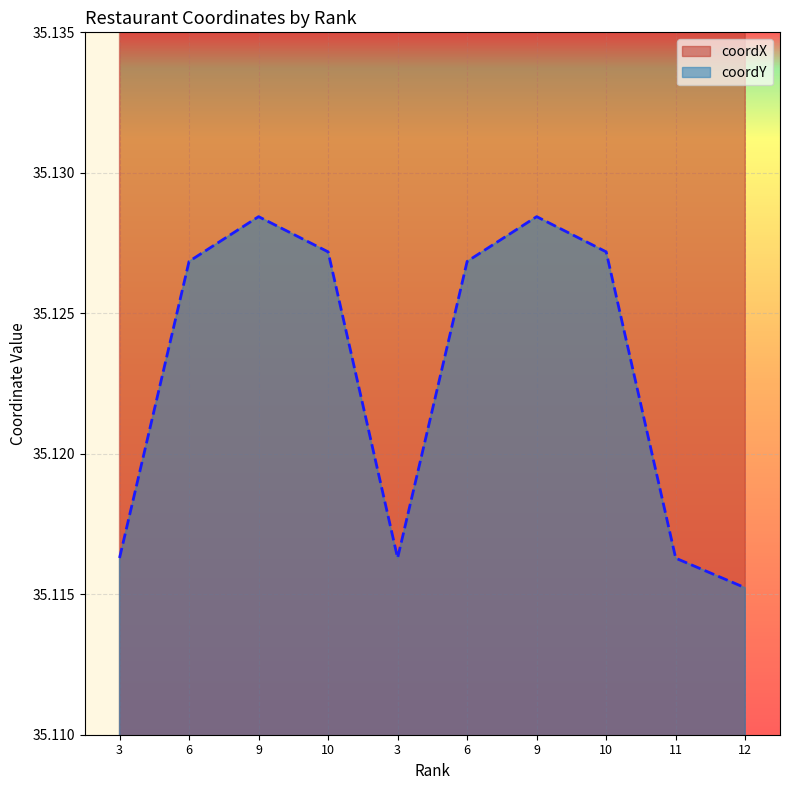

True or false: coordY and coordX intersect in this chart.

False